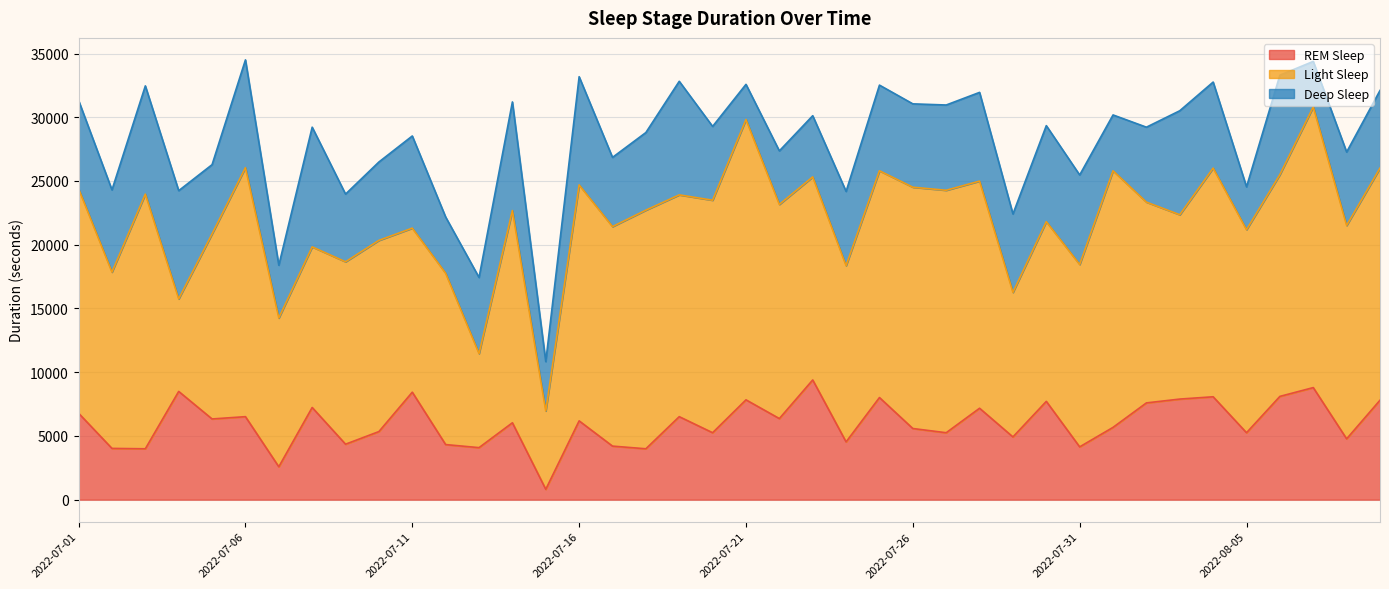

Reading right to left, extract all data points from this chart.

REM Sleep: 7800	4770	8790	8100	5250	8070	7890	7590	5670	4140	7710	4920	7170	5250	5580	8010	4530	9390	6360	7830	5250	6510	3990	4200	6180	810	6030	4080	4320	8430	5340	4350	7230	2580	6510	6330	8490	3990	4020	6780
Light Sleep: 18210	16740	22020	17400	15930	17940	14460	15750	20130	14310	14100	11340	17820	19020	18930	17790	13830	15930	16800	21990	18240	17400	18720	17220	18510	6150	16650	7380	13440	12870	15000	14310	12600	11670	19530	14520	7260	19980	13830	17610
Deep Sleep: 6090	5760	3570	7800	3360	6750	8160	5880	4380	7020	7530	6150	6960	6690	6540	6720	5820	4800	4200	2760	5790	8910	6090	5430	8490	3870	8520	5970	4410	7230	6150	5310	9390	4140	8460	5430	8490	8490	6450	6930